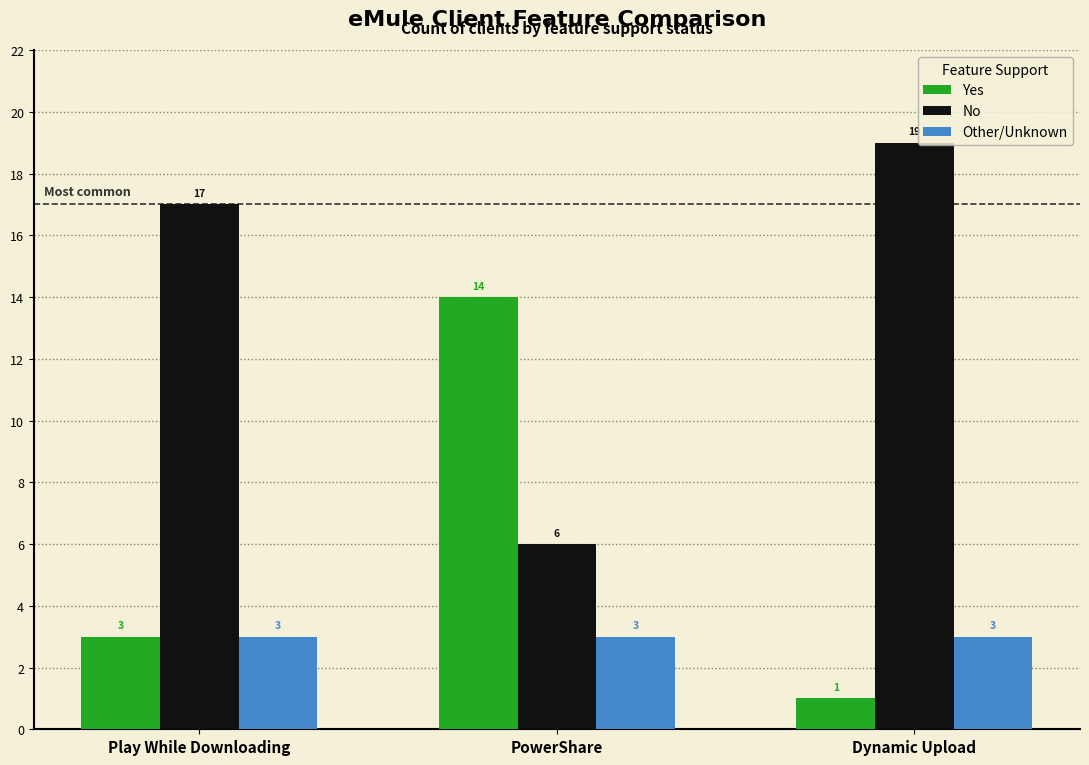

What is the spread (max minus min) of values at PowerShare?

11